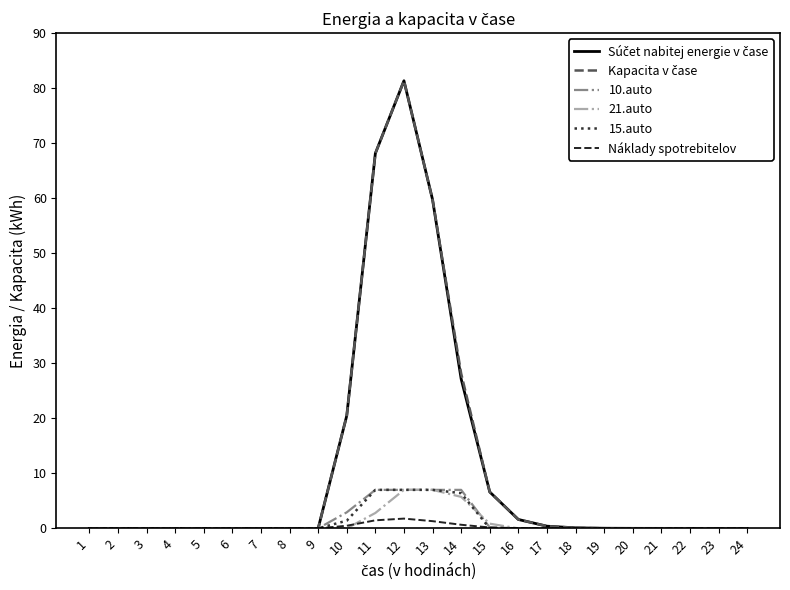

The 15.auto series shows 0.0 at 16. True or false?

True